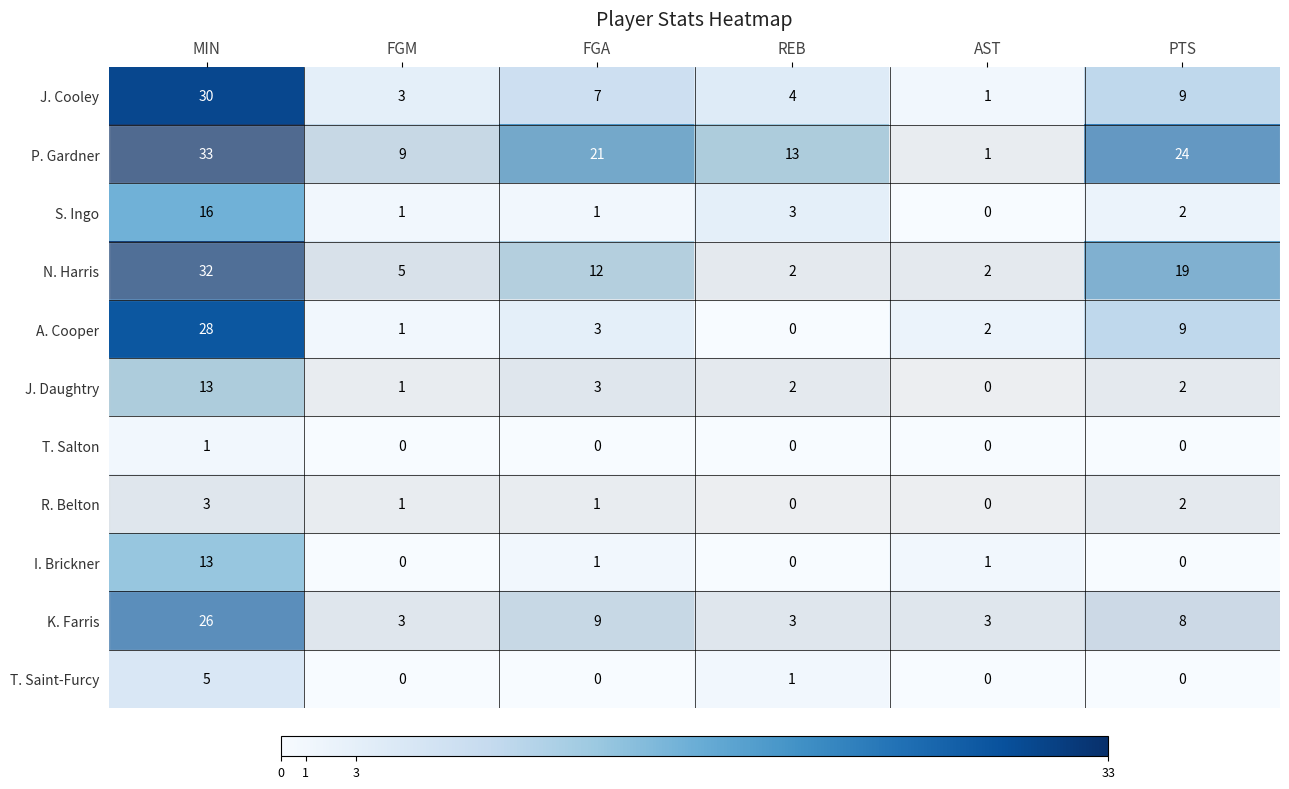

Between FGM and AST, which series saw the biggest shift?

P. Gardner